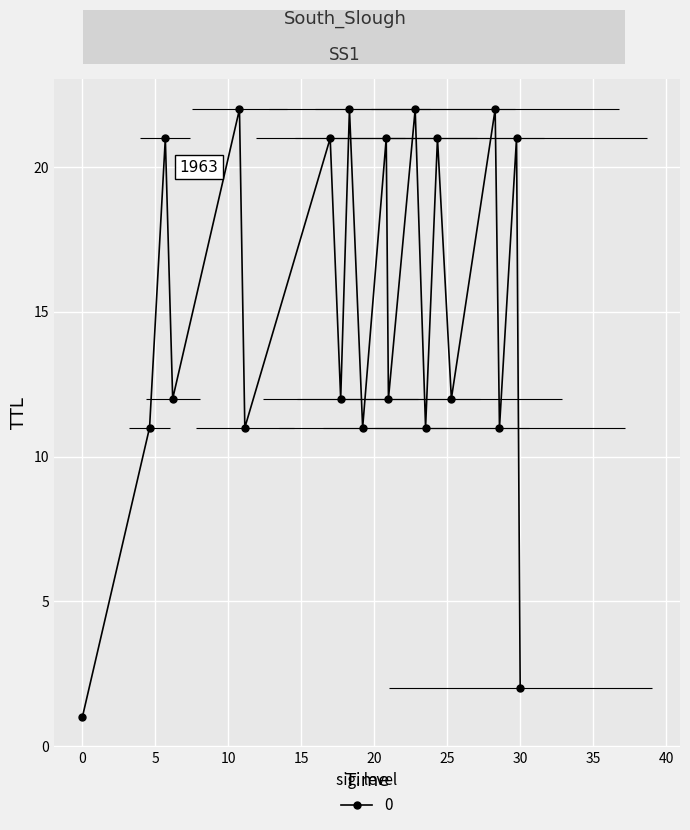

True or false: the data shows 17.7 at 12.

True